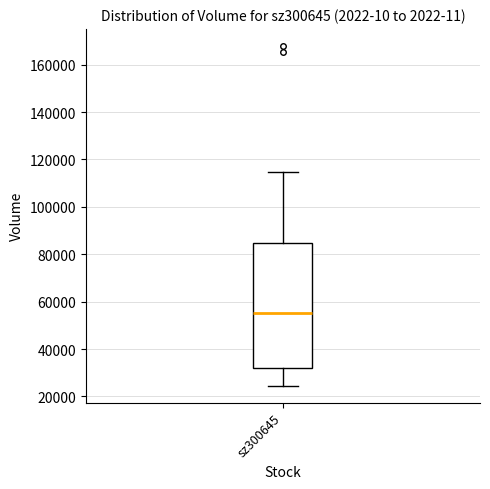

Where is the upper edge of the box for sz300645 on the y-axis? The values are not printed on the chart, so give them approximately, as read against the axis.

84000